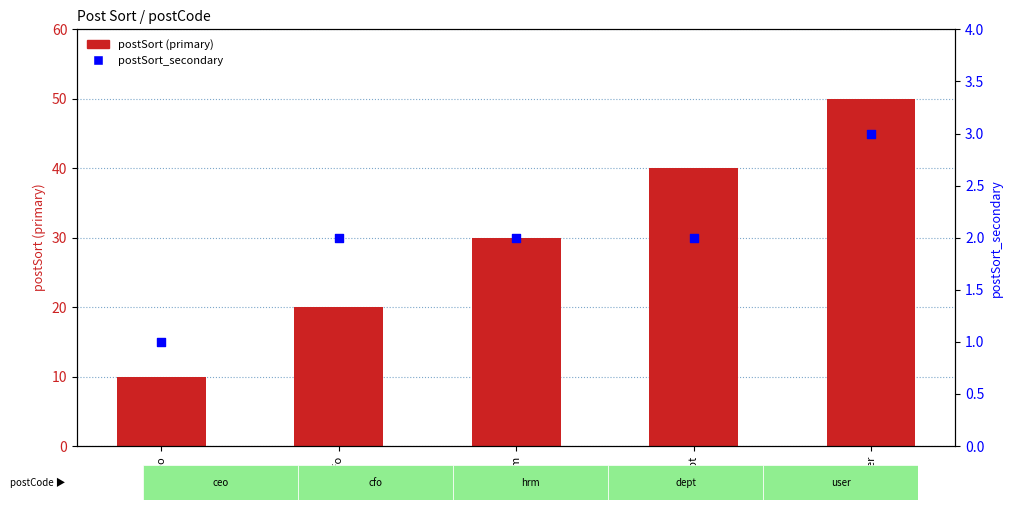

Which series has the largest total across all categories?

postSort (primary)